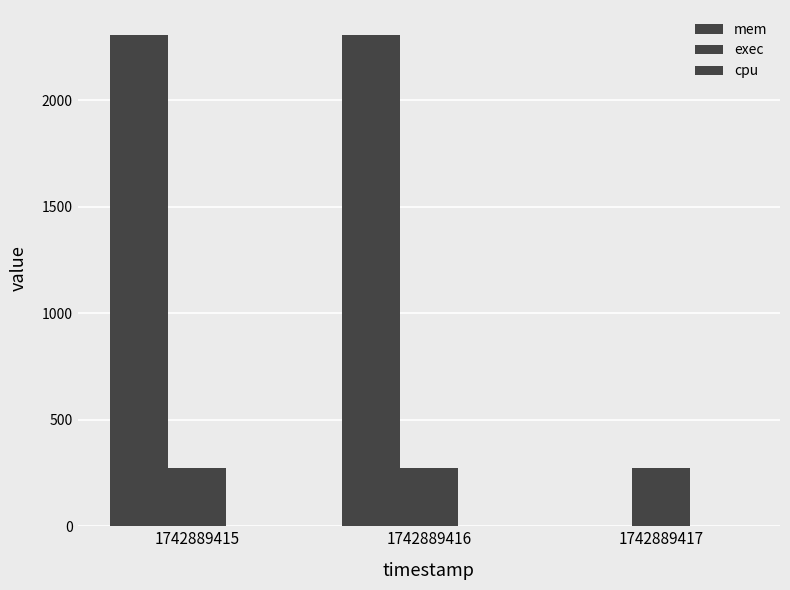

How many categories are shown in the chart?

3